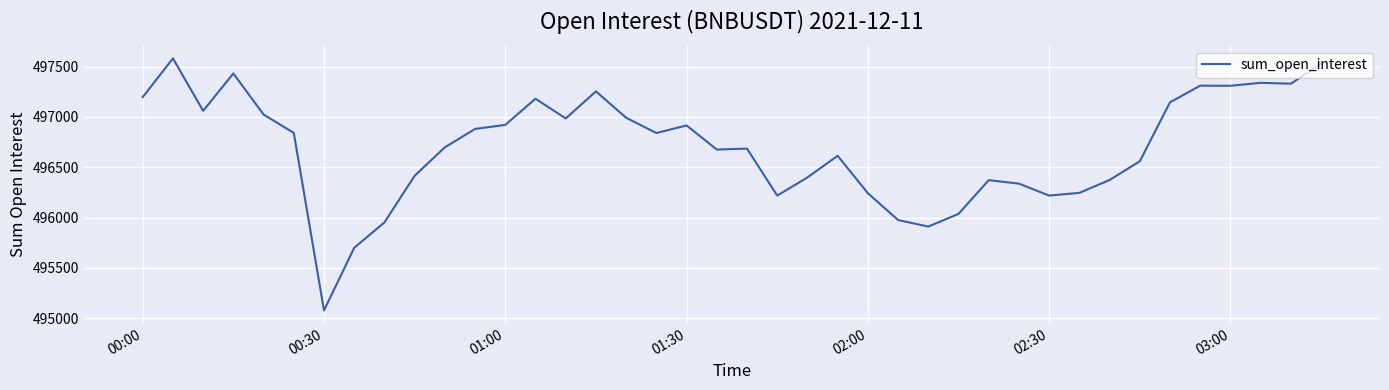

What is the maximum value shown in the chart?

497581.5